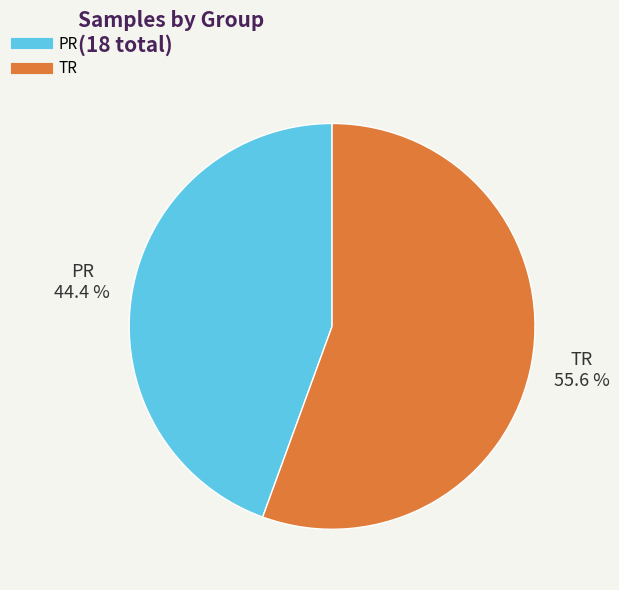

Rank the categories by value from highest to lowest.

TR, PR